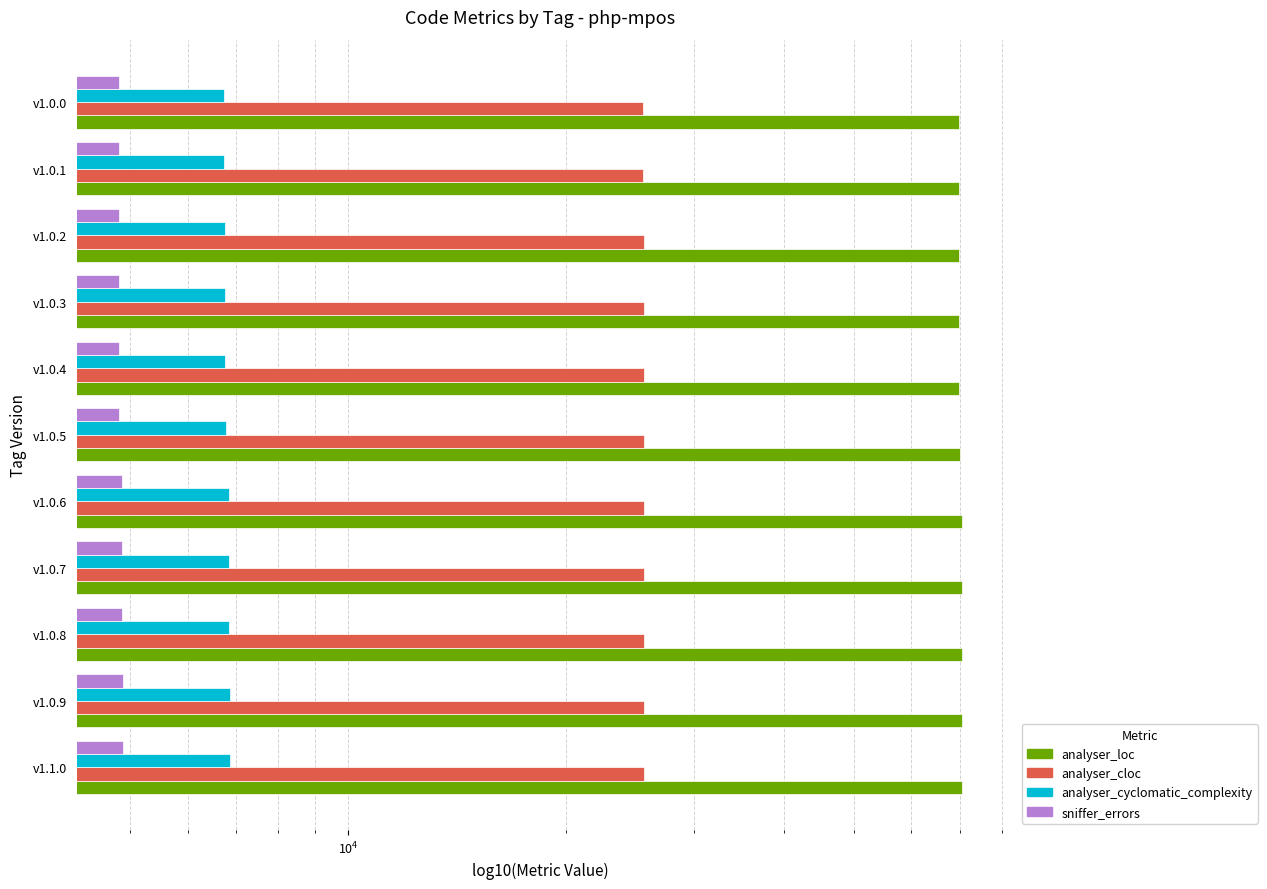

How many bars are there in each group?

4